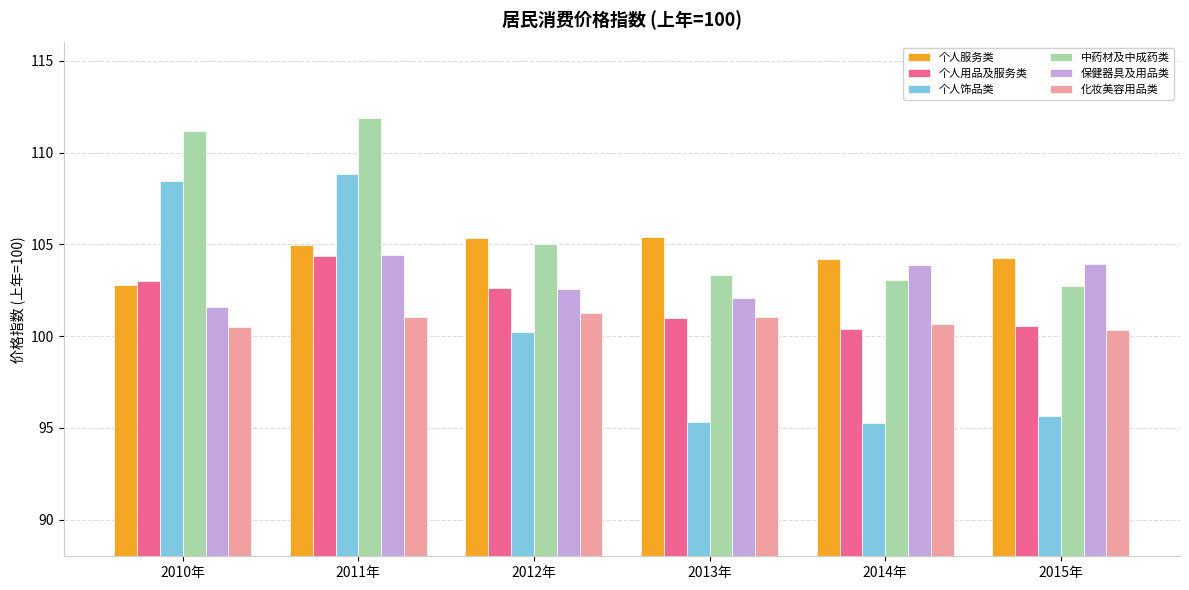

Which series has the largest range (max minus min)?

个人饰品类